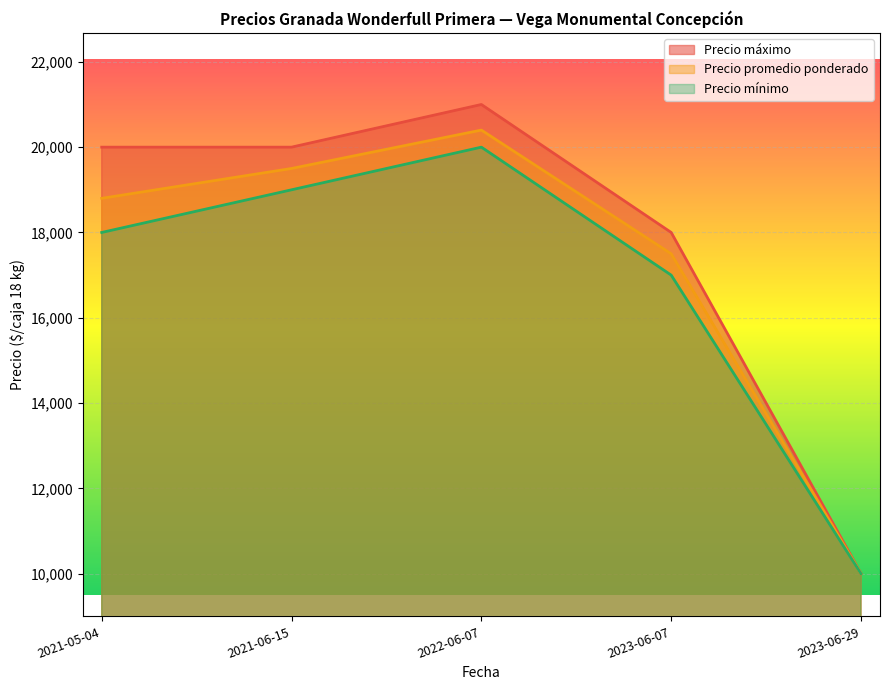

Rank the series by their average value, from lowest to highest.

Precio mínimo, Precio promedio ponderado, Precio máximo